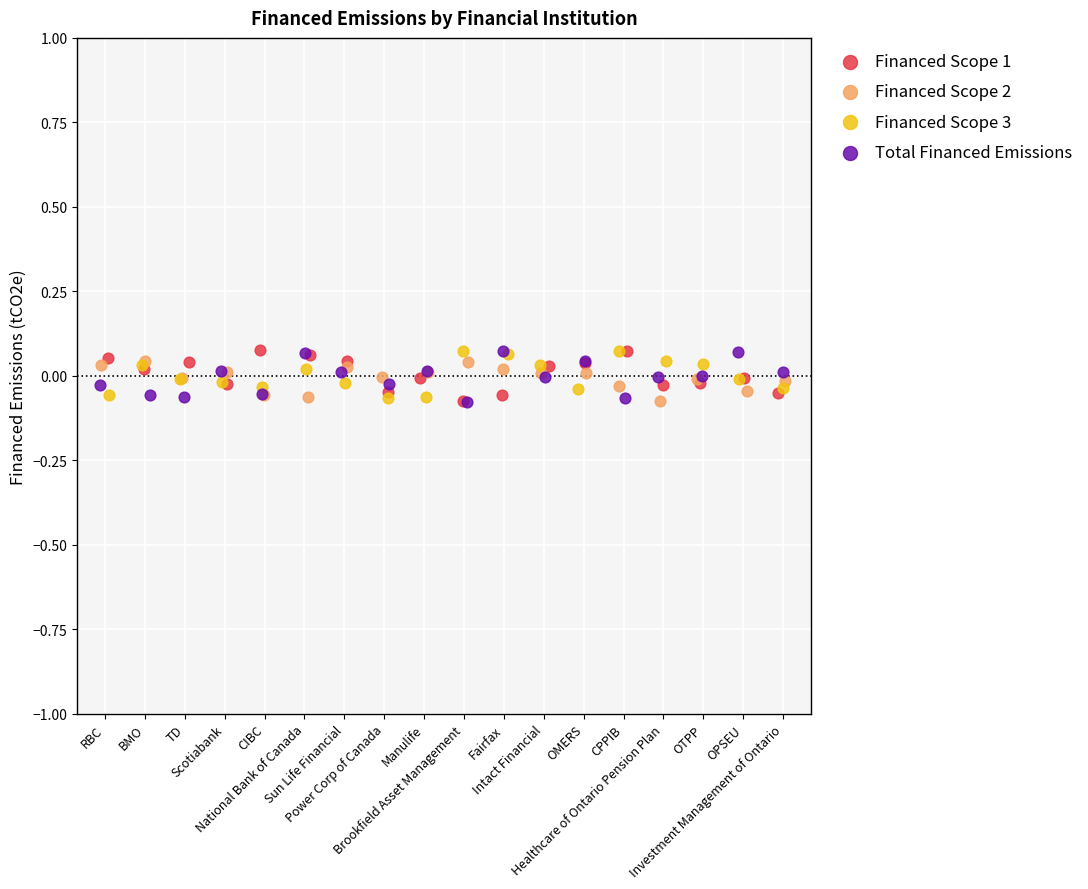

What are all the series names shown in the legend?

Financed Scope 1, Financed Scope 2, Financed Scope 3, Total Financed Emissions